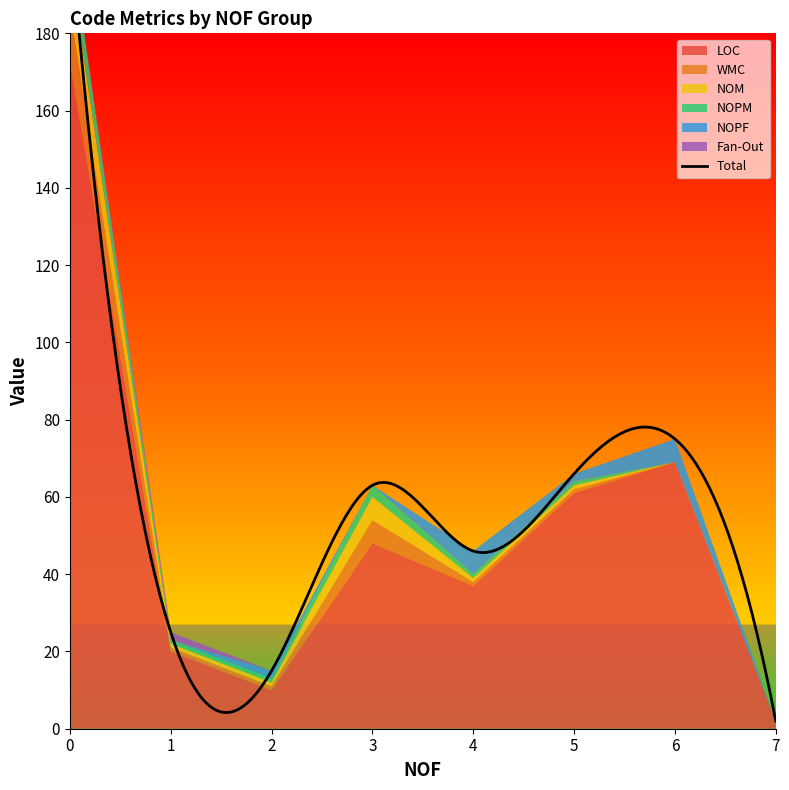

True or false: NOPM and LOC cross at least once.

False